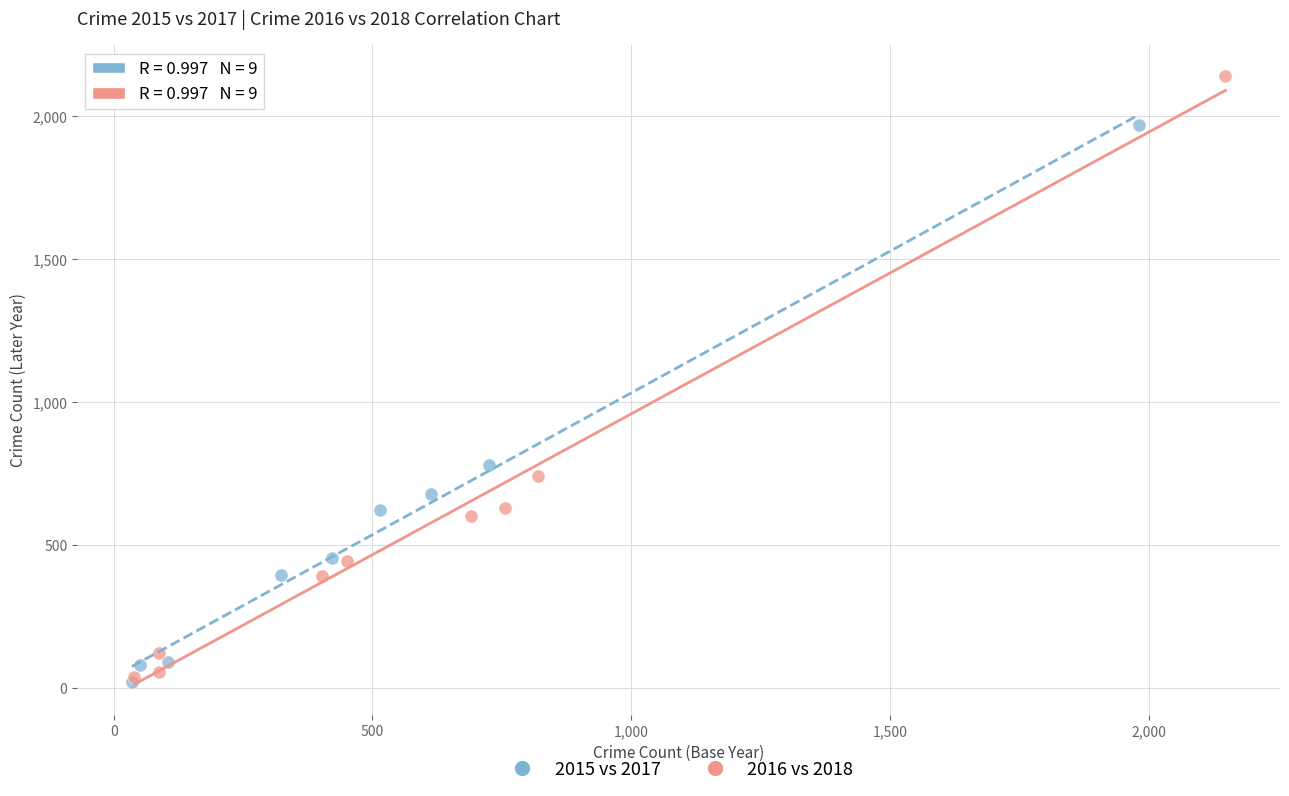

Which series reaches the maximum Y coordinate?

2016 vs 2018